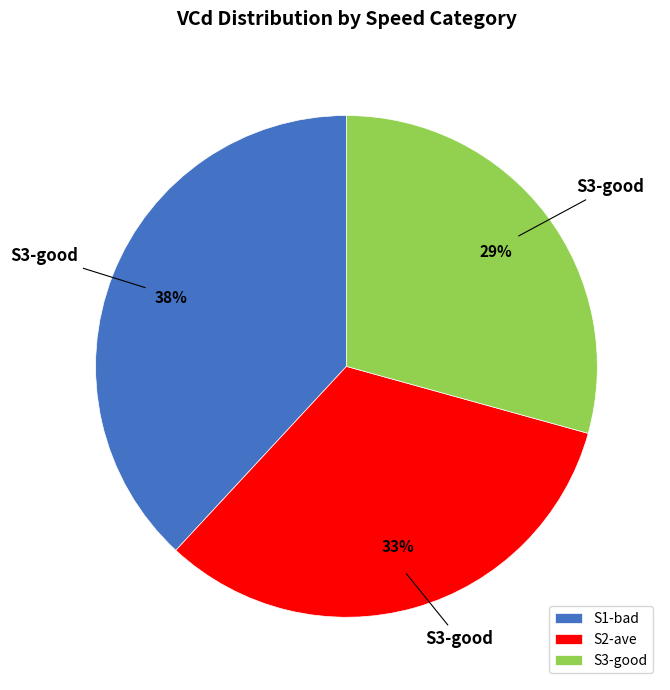

To the nearest percent, what is the average slice percentage?

33%